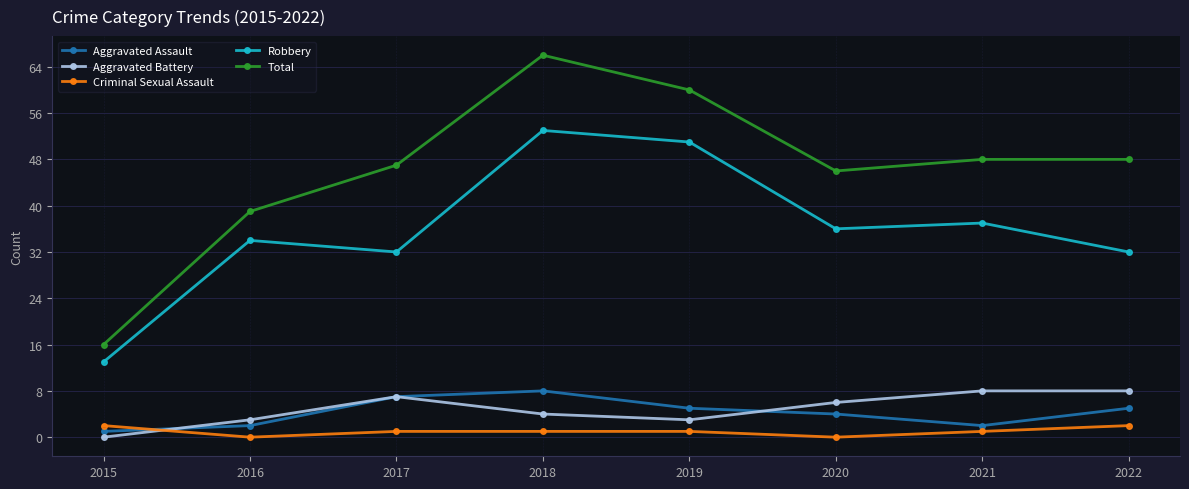

What is the sum of all Aggravated Assault values?

34